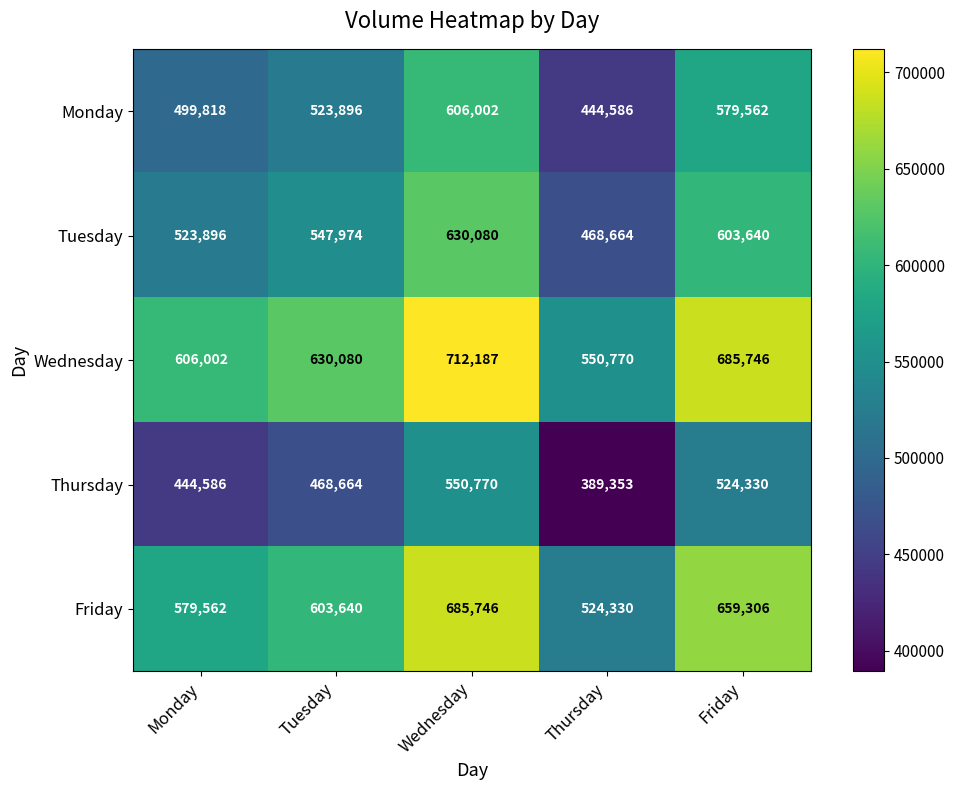

Reading left to right, list all the values displayed in this chart.

Monday: 499818	523896	606002	444586	579562
Tuesday: 523896	547974	630080	468664	603640
Wednesday: 606002	630080	712187	550770	685746
Thursday: 444586	468664	550770	389353	524330
Friday: 579562	603640	685746	524330	659306